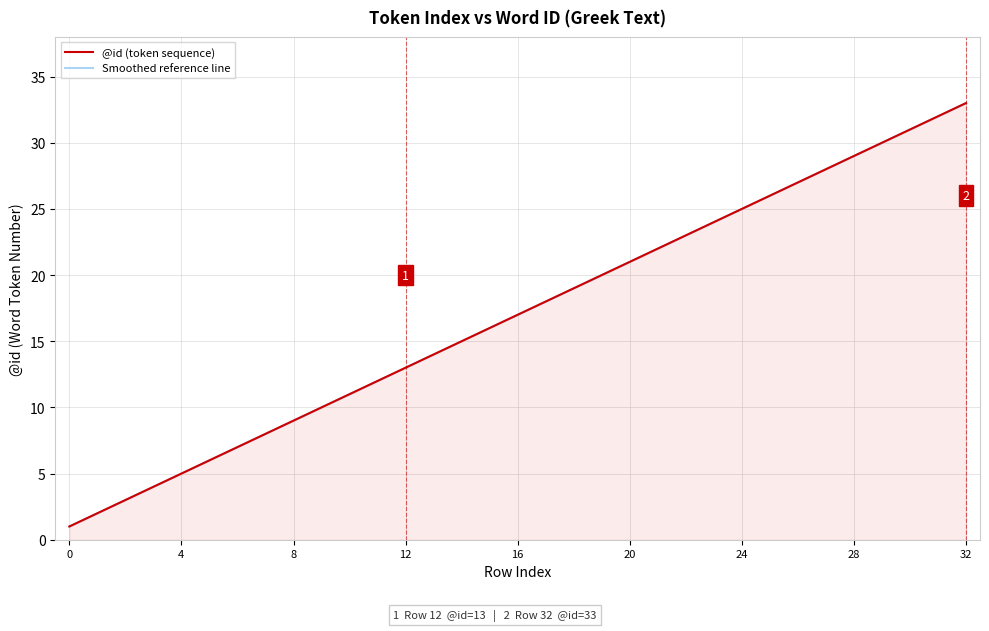

Is it true that @id (token sequence) equals 32 at 31?

True